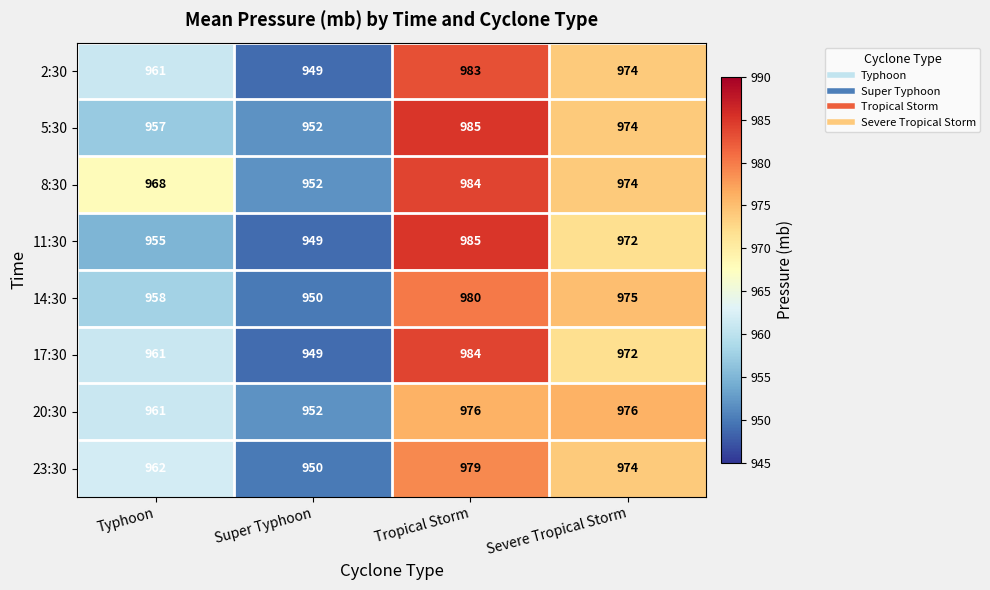

At how many categories does at least one series exceed 974?

2